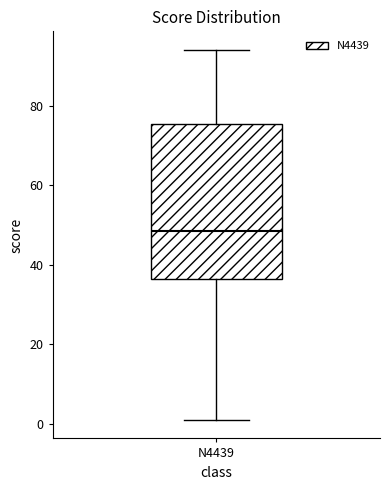

Read this box plot against the y-axis: the position of the median line, the range covered by the box, and the ends of both whiskers. The values are not printed on the chart, so give them approximately, as read against the axis.

median 48, box 36 to 76, whiskers 2 to 94